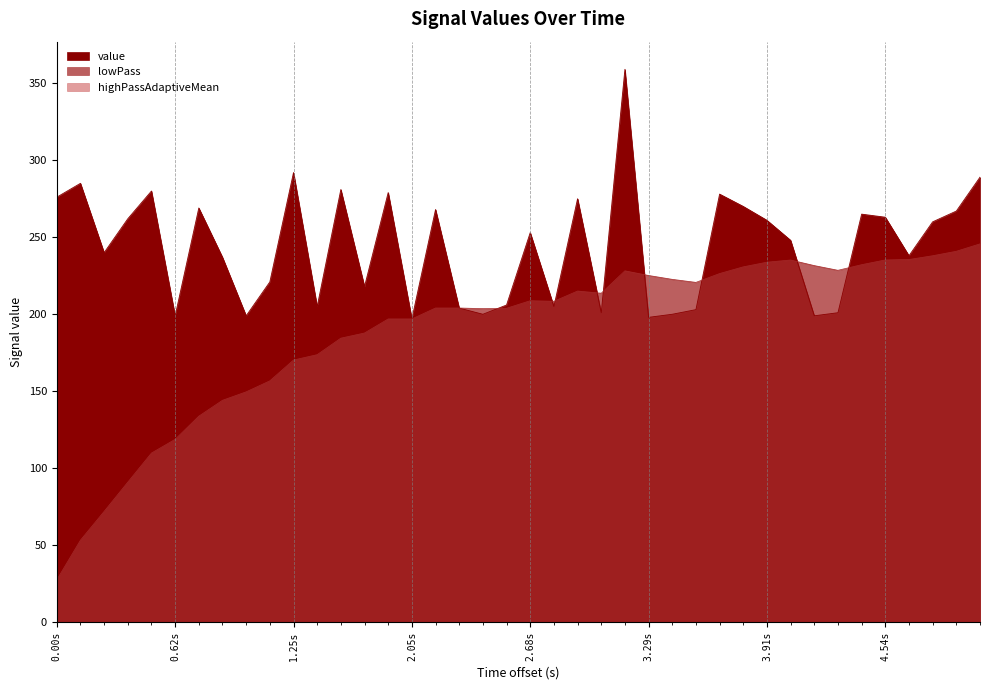

Reading right to left, what are all the values shown in this chart?

value: 289.0	267.0	260.0	238.0	263.0	265.0	201.0	199.0	248.0	261.0	270.0	278.0	203.0	200.0	198.0	359.0	201.0	275.0	205.0	253.0	206.0	200.0	204.0	268.0	197.0	279.0	218.0	281.0	205.0	292.0	221.0	199.0	237.0	269.0	199.0	280.0	262.0	240.0	285.0	276.0
lowPass: 245.7	240.9	238.0	235.5	235.3	232.2	228.5	231.6	235.2	233.8	230.8	226.4	220.7	222.7	225.2	228.2	213.7	215.1	208.4	208.8	203.9	203.7	204.1	204.1	197.0	197.0	187.8	184.5	173.8	170.3	156.8	149.6	144.1	133.8	118.8	109.9	91.0	72.0	53.3	27.6